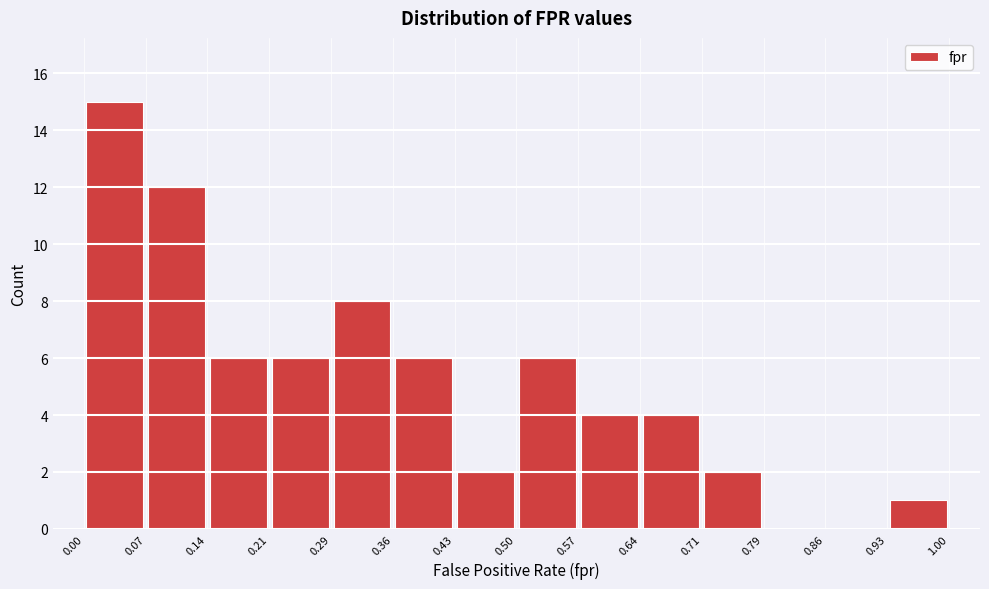

Which range on the x-axis has the tallest bar?

0.00 to 0.07